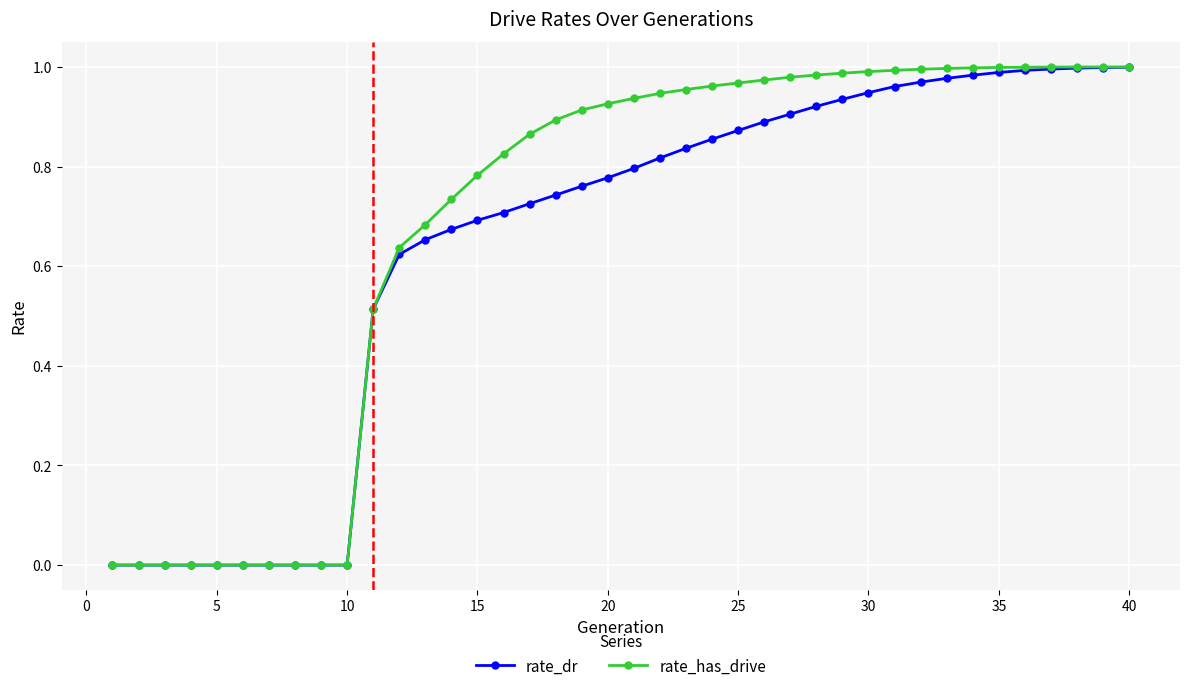

Which series has the largest total across all categories?

rate_has_drive